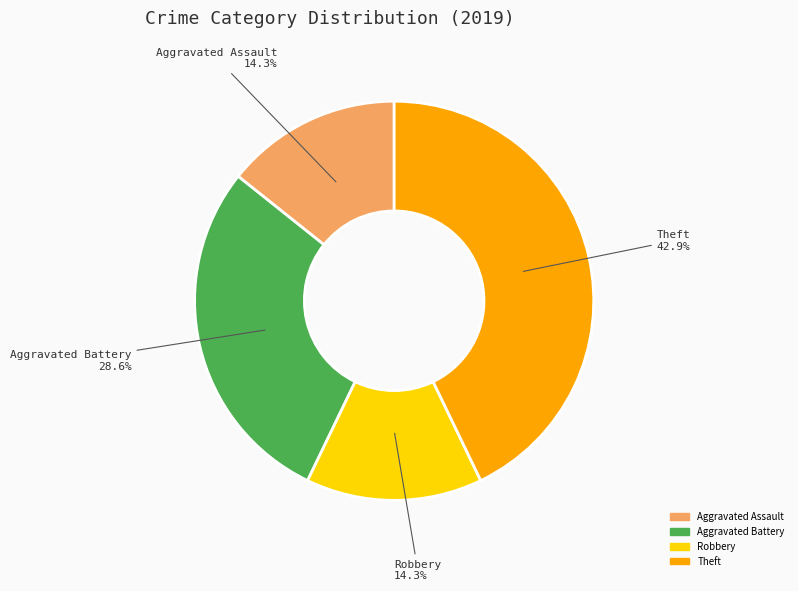

Does any single category account for the majority?

No